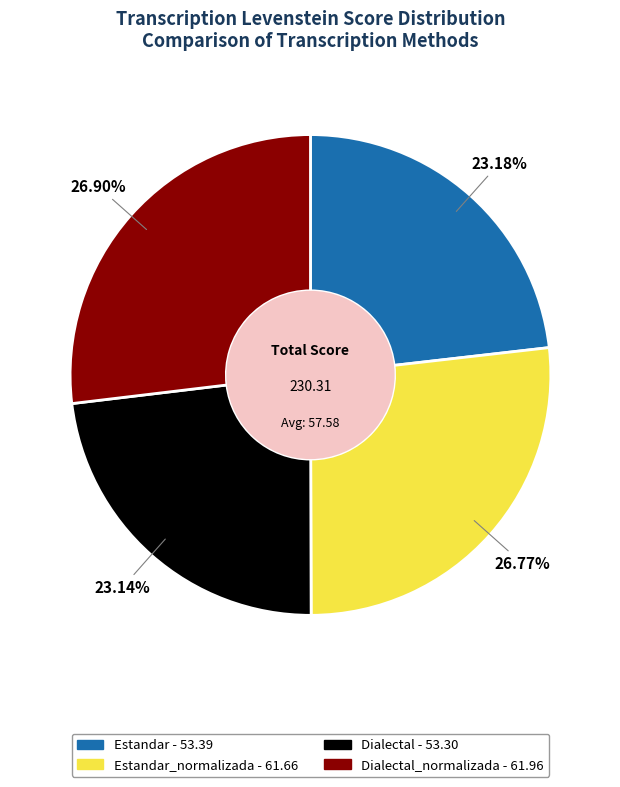

Is there any slice that represents more than half of the pie?

No